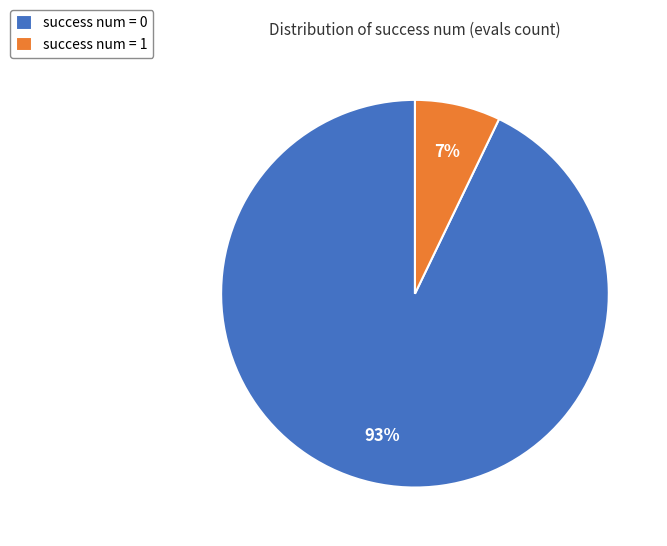

Between success num = 0 and success num = 1, which is larger?

success num = 0